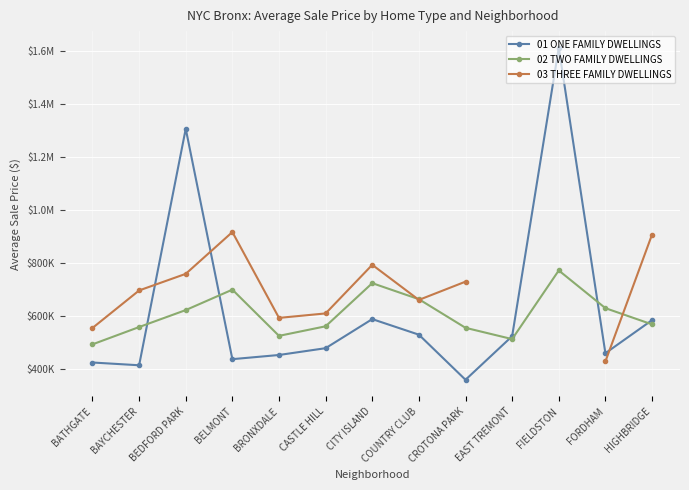

Between EAST TREMONT and FIELDSTON, which is larger?

FIELDSTON